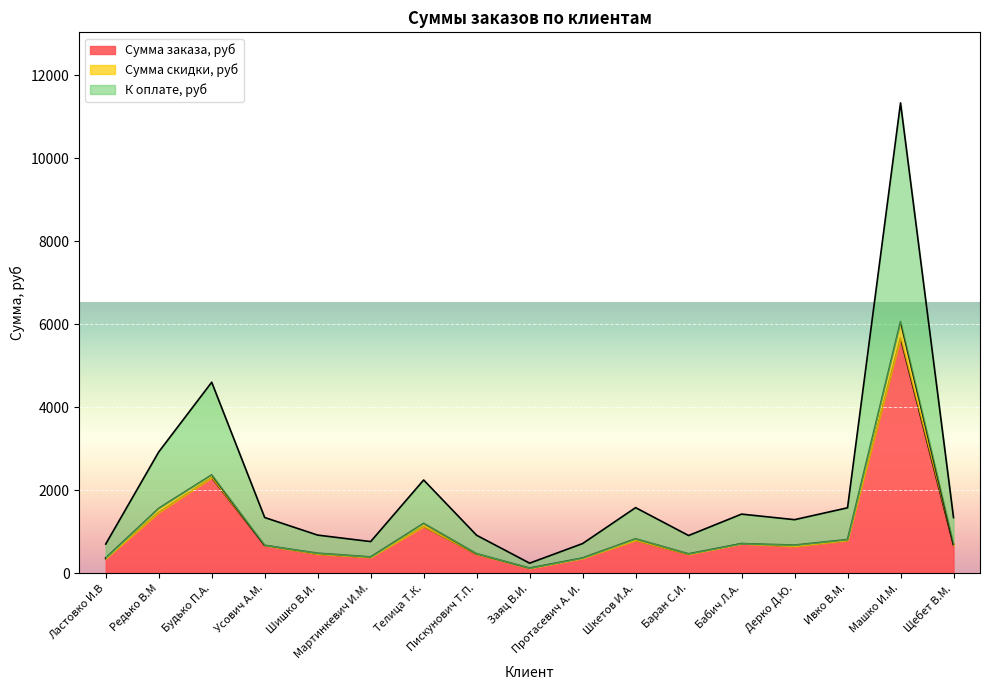

What is the maximum value for К оплате, руб?

11332